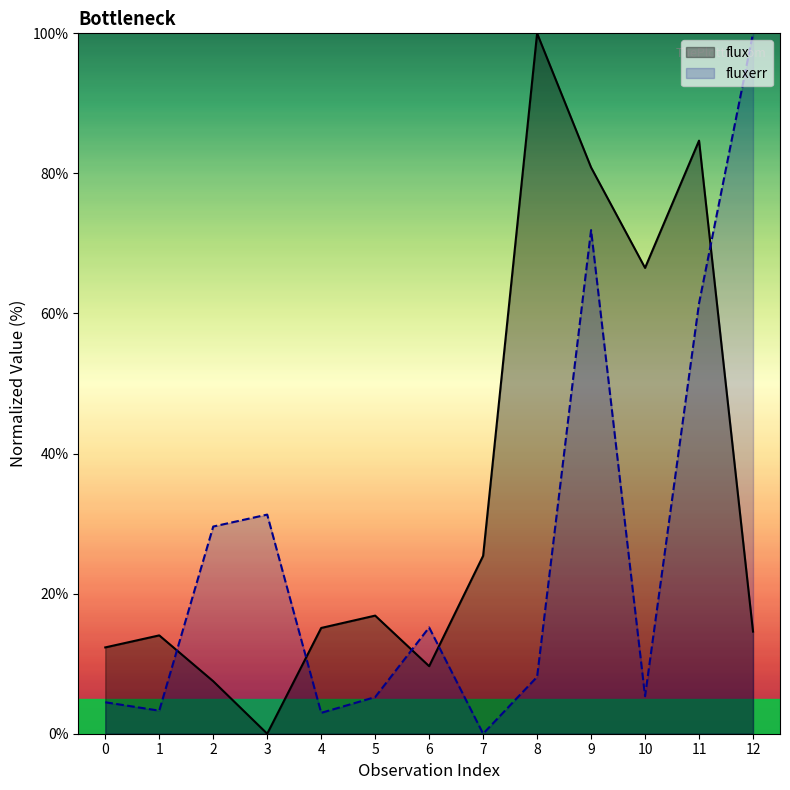

What is the sum of all flux values?

447.5